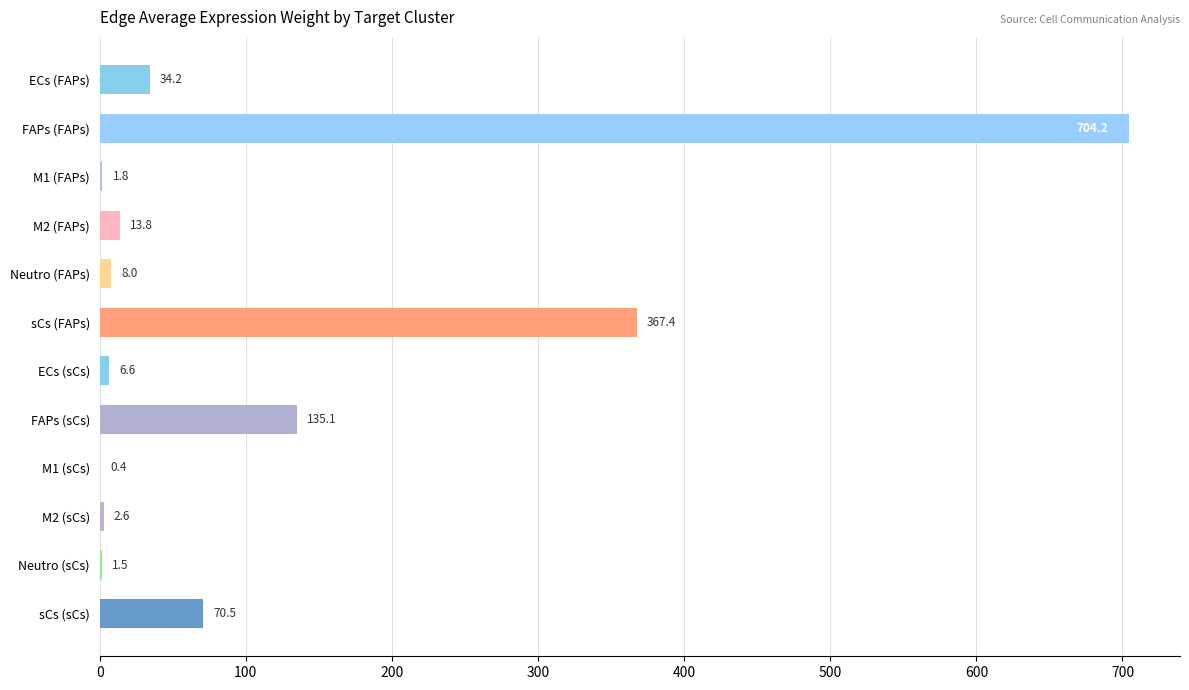

Reading top to bottom, what are all the values shown in this chart?

ECs (FAPs)=34.2	FAPs (FAPs)=704.2	M1 (FAPs)=1.8	M2 (FAPs)=13.8	Neutro (FAPs)=8.0	sCs (FAPs)=367.4	ECs (sCs)=6.6	FAPs (sCs)=135.1	M1 (sCs)=0.4	M2 (sCs)=2.6	Neutro (sCs)=1.5	sCs (sCs)=70.5